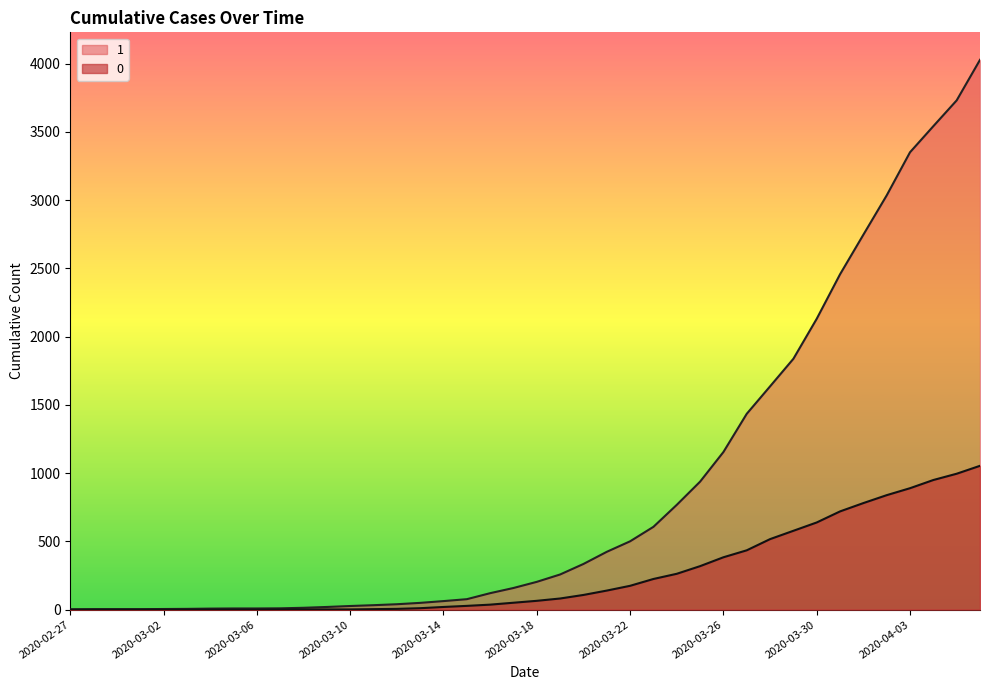

What are all the series names shown in the legend?

1, 0